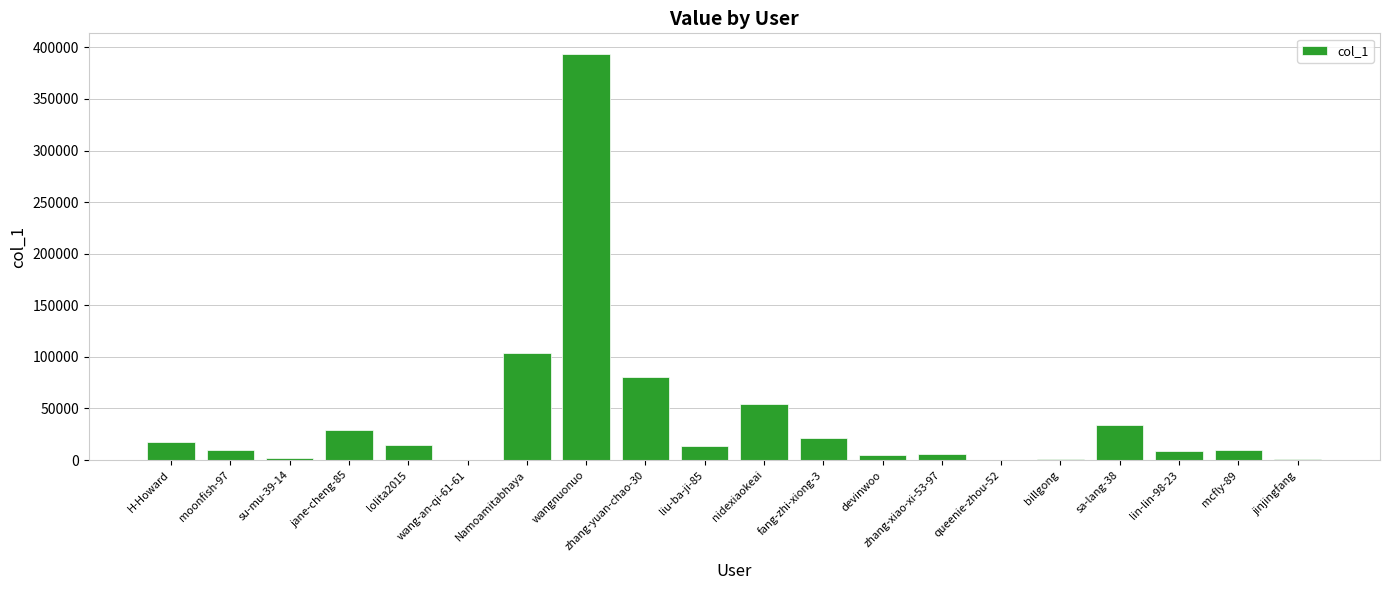

Is it true that the value at mcfly-89 is 9368?

True